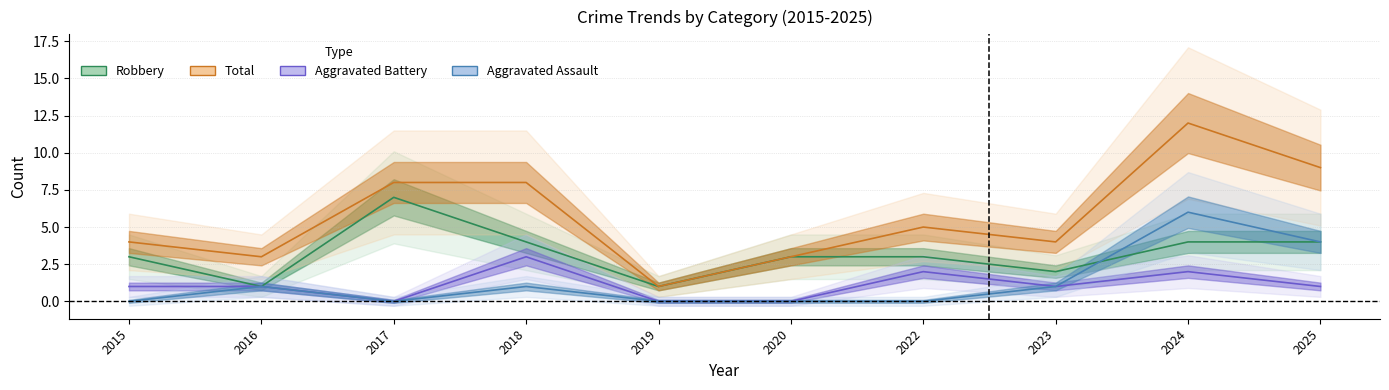

Reading left to right, list all the values displayed in this chart.

Robbery: 3	1	7	4	1	3	3	2	4	4
Total: 4	3	8	8	1	3	5	4	12	9
Aggravated Battery: 1	1	0	3	0	0	2	1	2	1
Aggravated Assault: 0	1	0	1	0	0	0	1	6	4